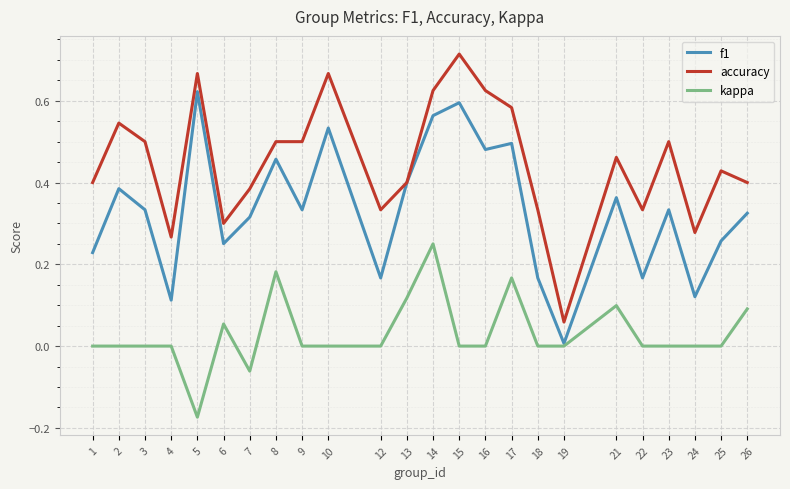

True or false: kappa has a value of 0.0 at 24.

True